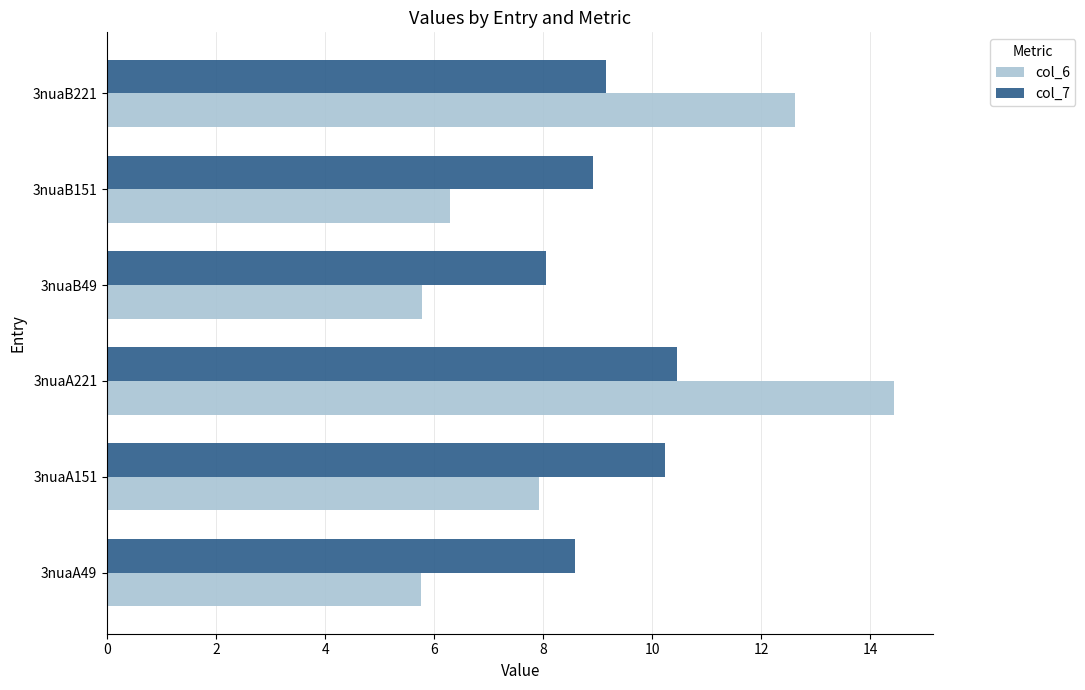

What is the difference between the maximum and minimum values in the col_6 series?

8.7